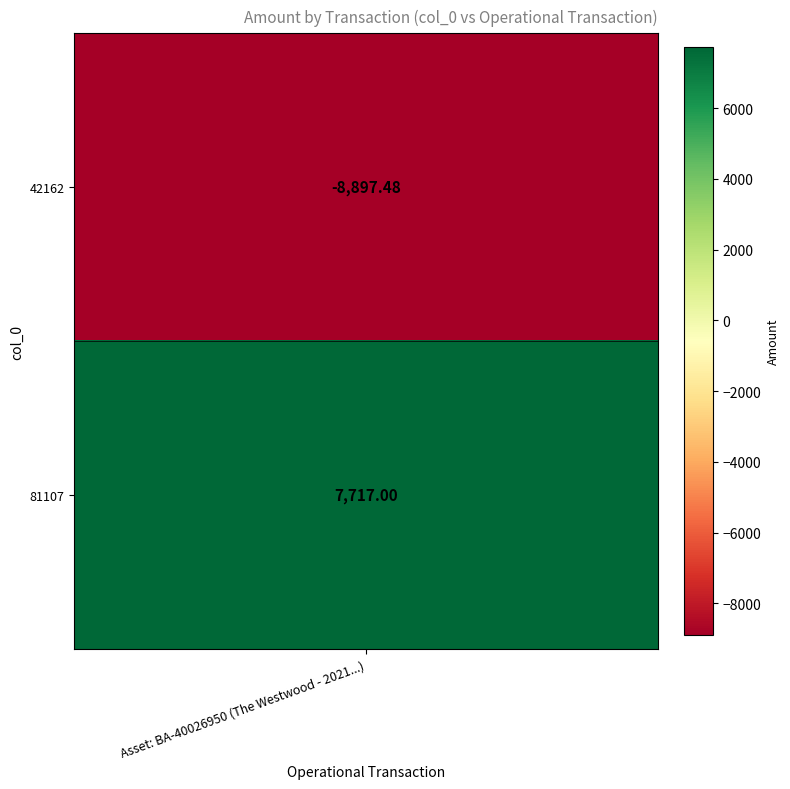

List the labels in order of value, smallest first.

0, 1